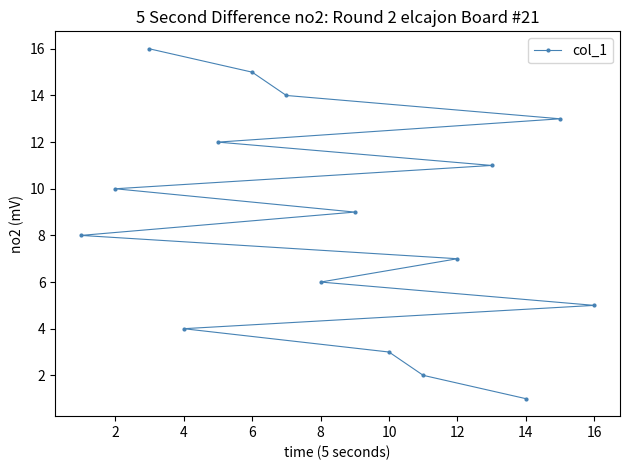

What value does the data have at 2, to the nearest 5?

10